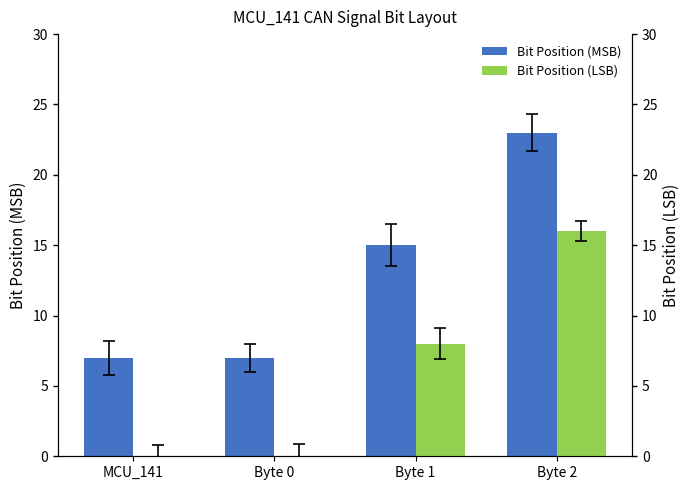

Reading left to right, transcribe all the data shown in this chart.

Bit Position (MSB): MCU_141=7	Byte 0=7	Byte 1=15	Byte 2=23
Bit Position (LSB): MCU_141=0	Byte 0=0	Byte 1=8	Byte 2=16